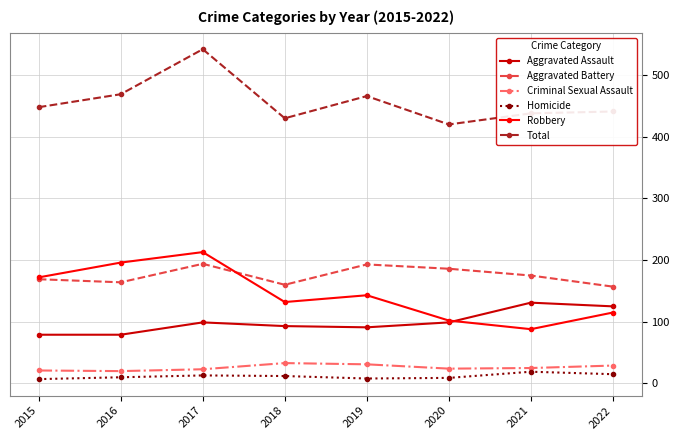

True or false: Total has a value of 747 at 2018.

False